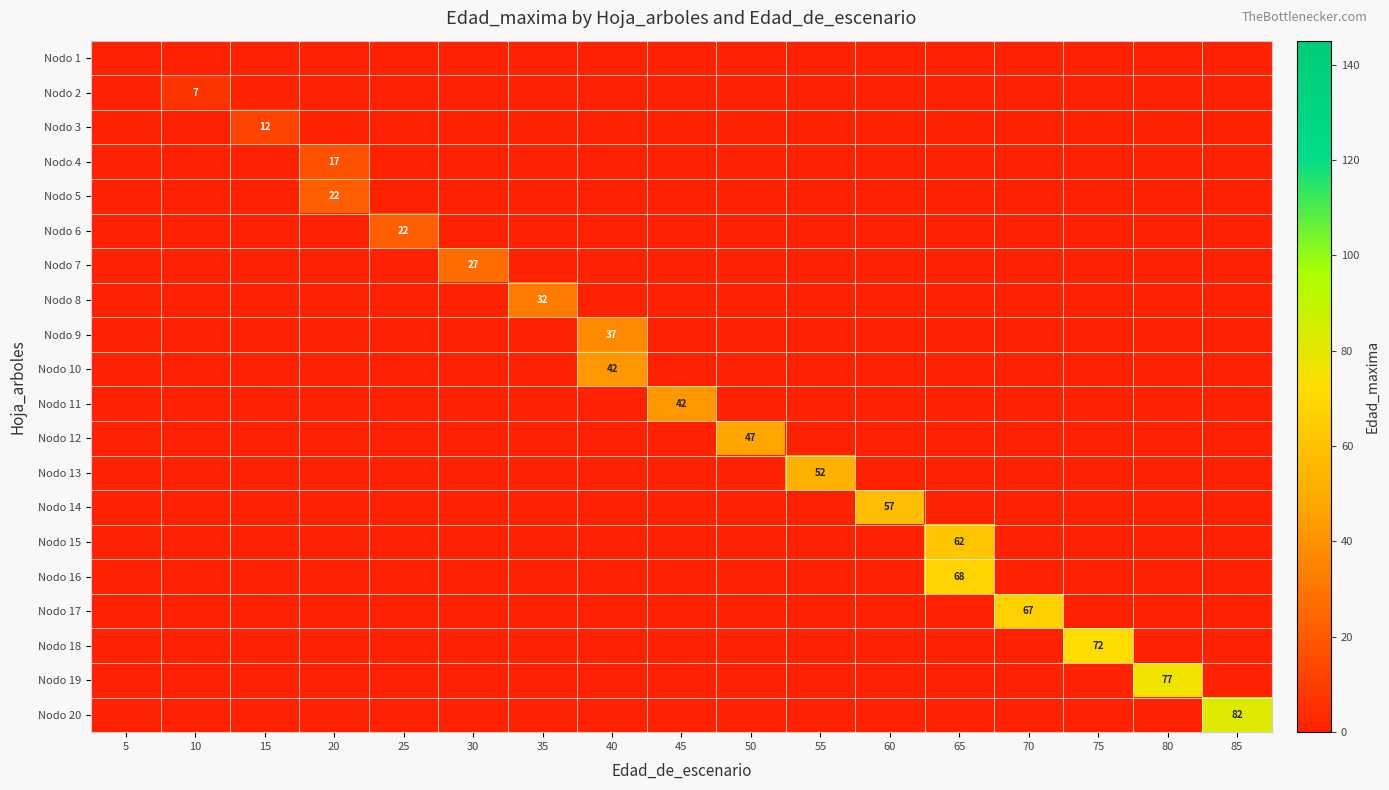

The Nodo 6 series shows 32 at 25. True or false?

False